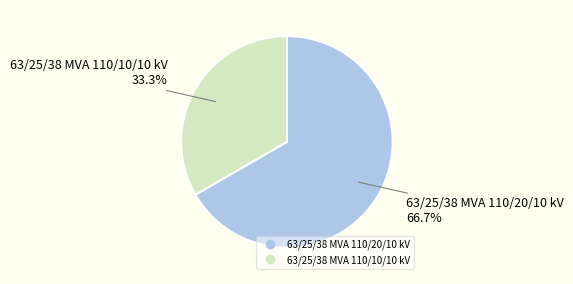

Count the number of slices in the pie.

2